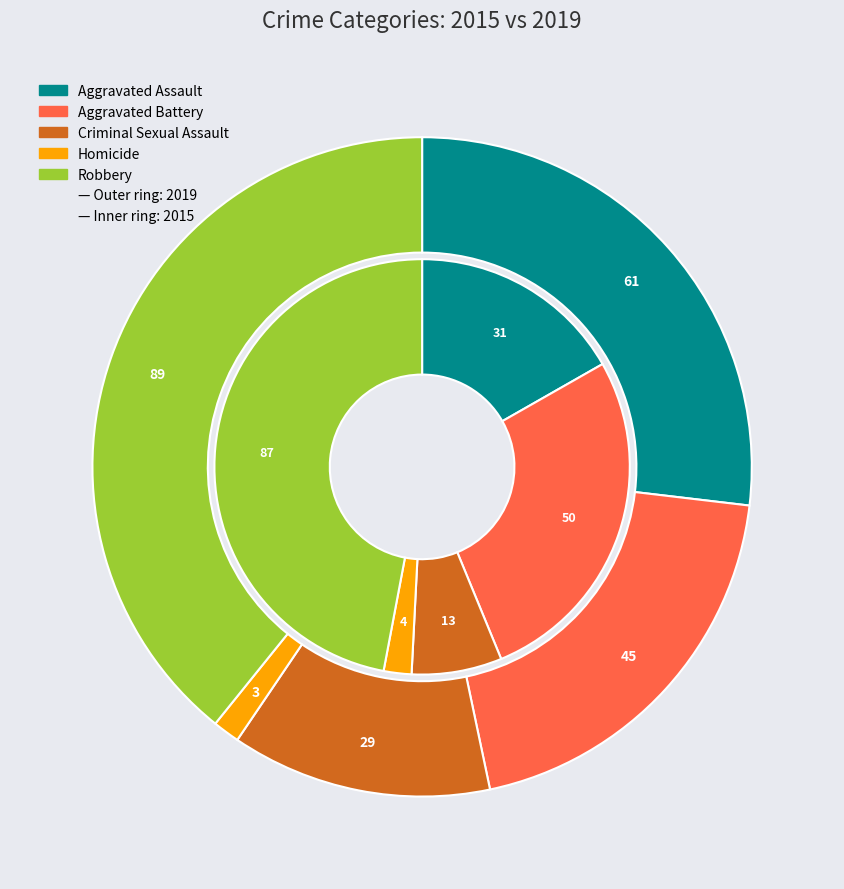

How many slices are in this pie chart?

5